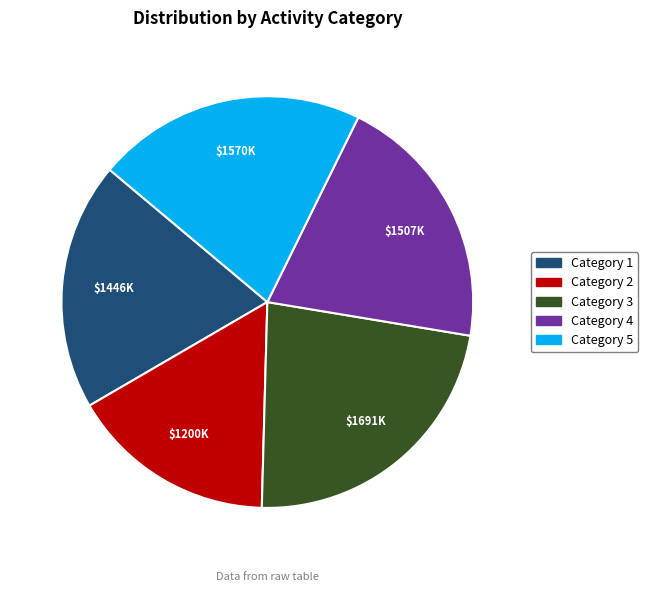

Which has a higher value, Category 4 or Category 1?

Category 4